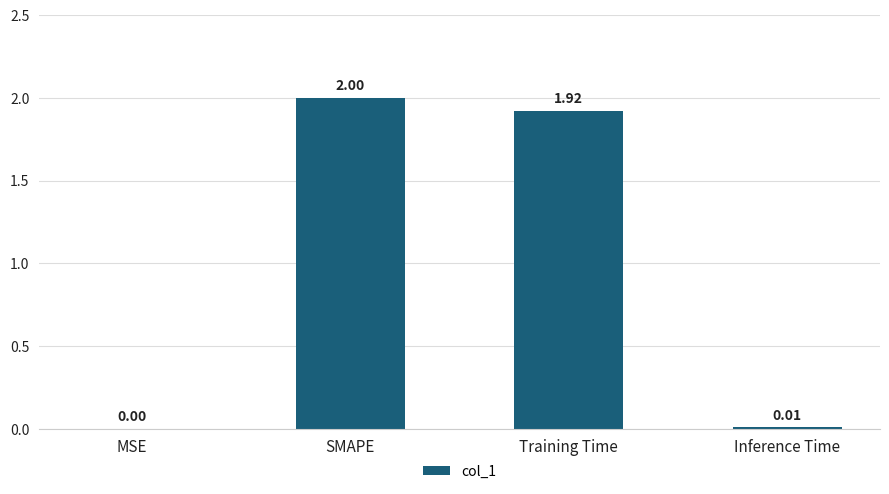

Which label corresponds to the largest value in the chart?

SMAPE